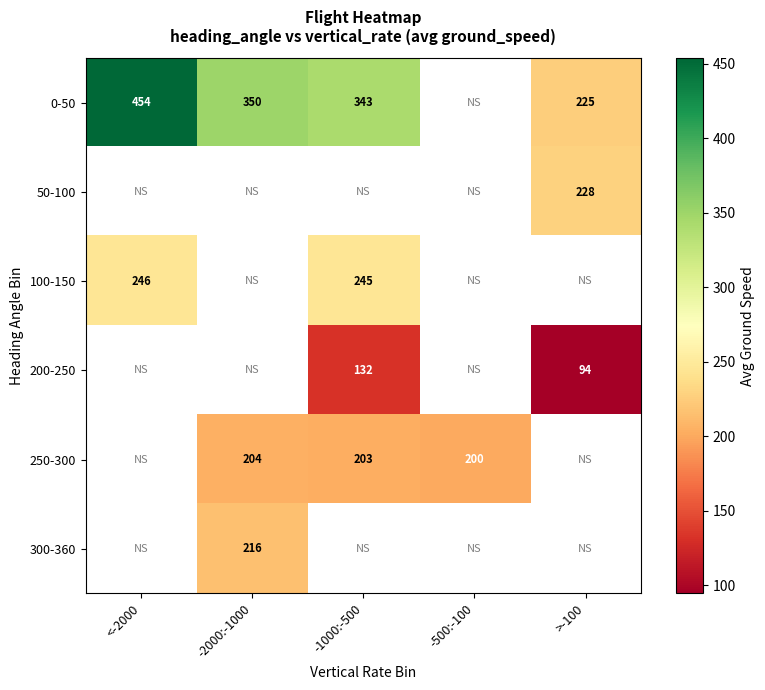

Is it true that 250-300 equals 200.0 at -500:-100?

True